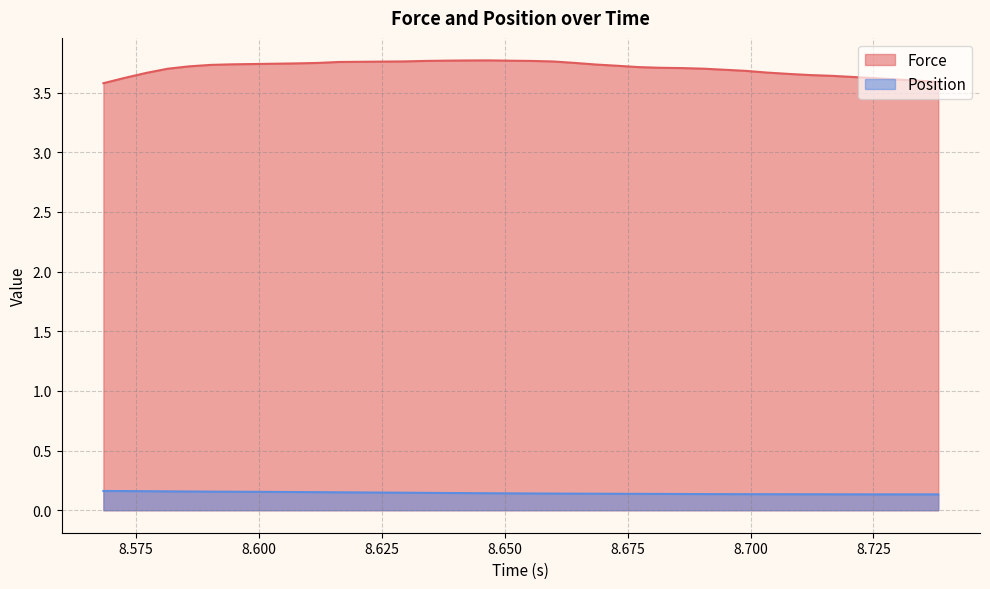

Which series has the widest spread of values?

Force